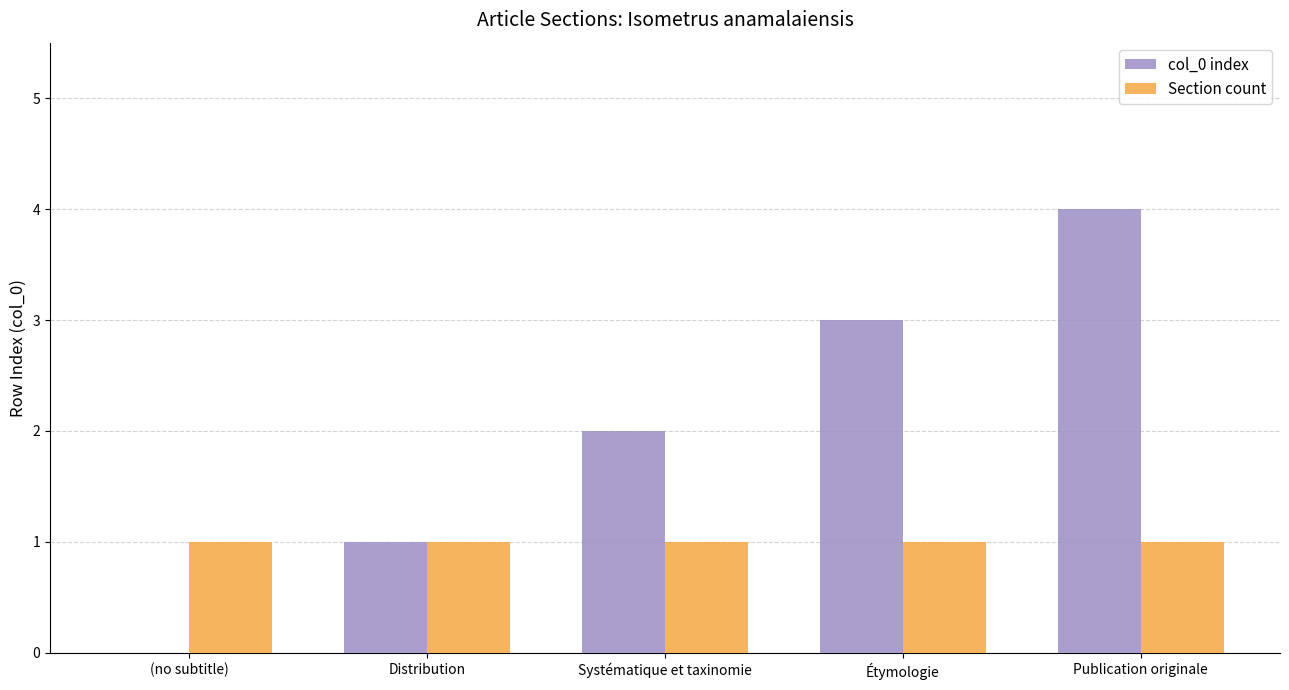

Which category has the highest value in the col_0 index series?

Publication originale